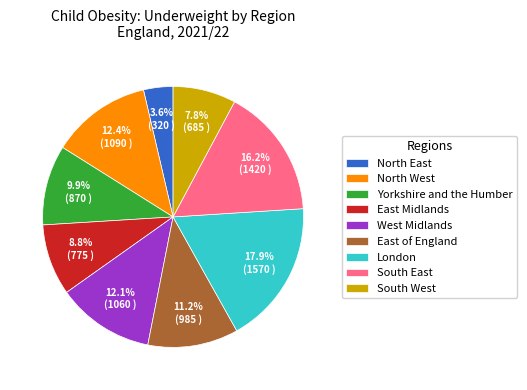

How many slices are in this pie chart?

9